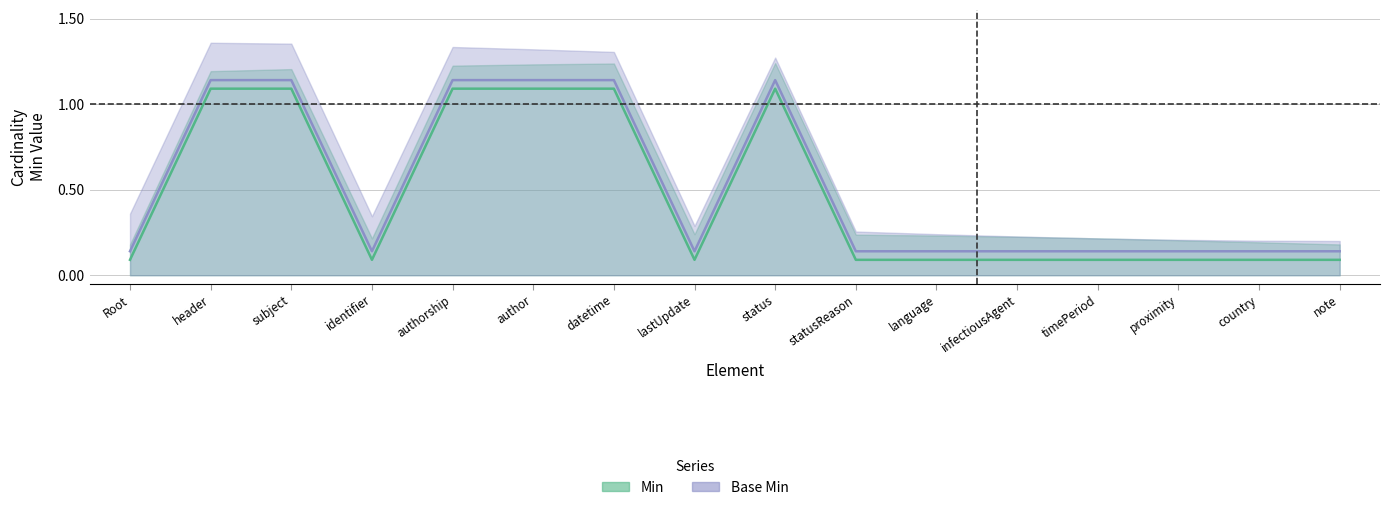

What is the sum of all Base Min values?

8.2